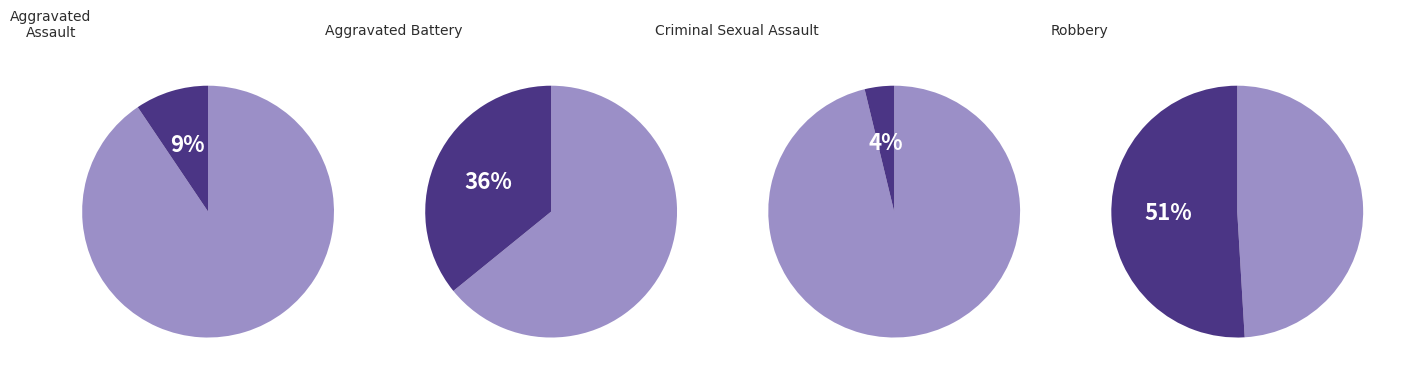

The Criminal Sexual Assault slice represents 1% of the pie. True or false?

False